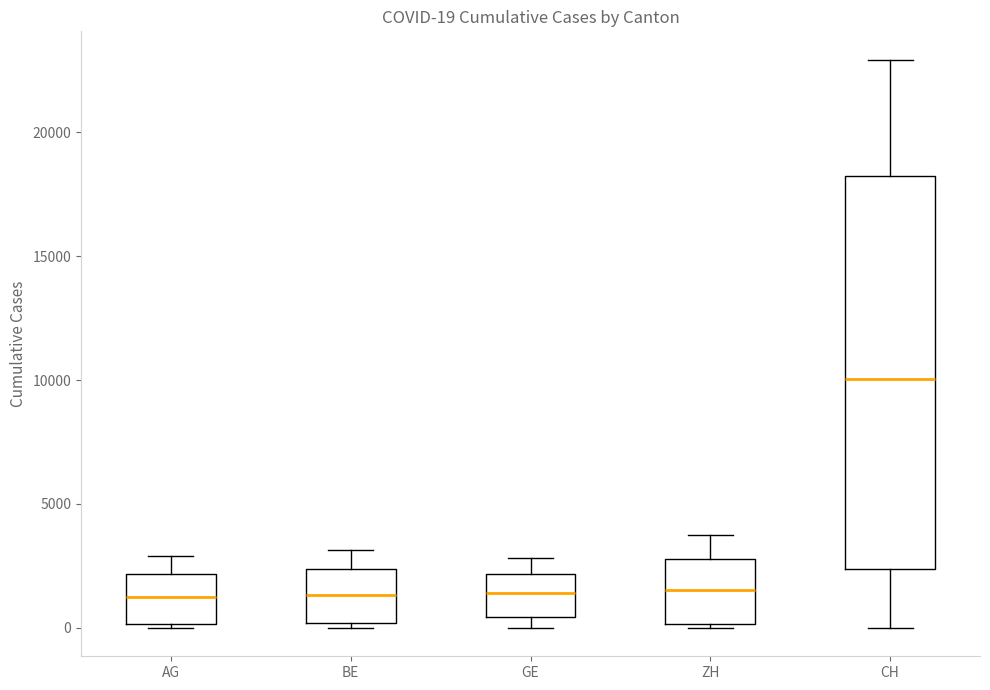

Comparing the boxes themselves (not the whiskers), which one is the tallest?

CH